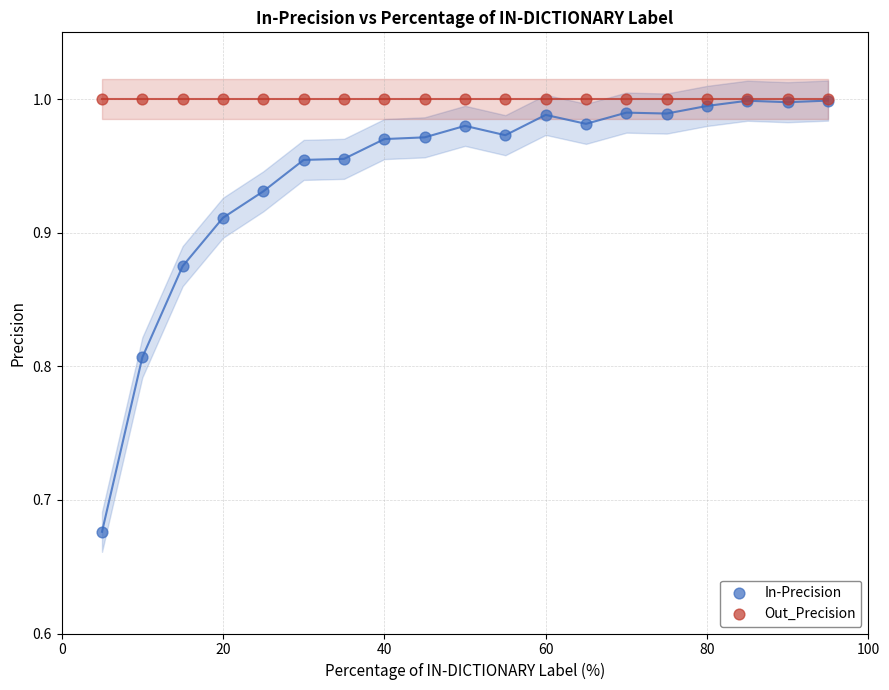

What are all the series names shown in the legend?

In-Precision, Out_Precision